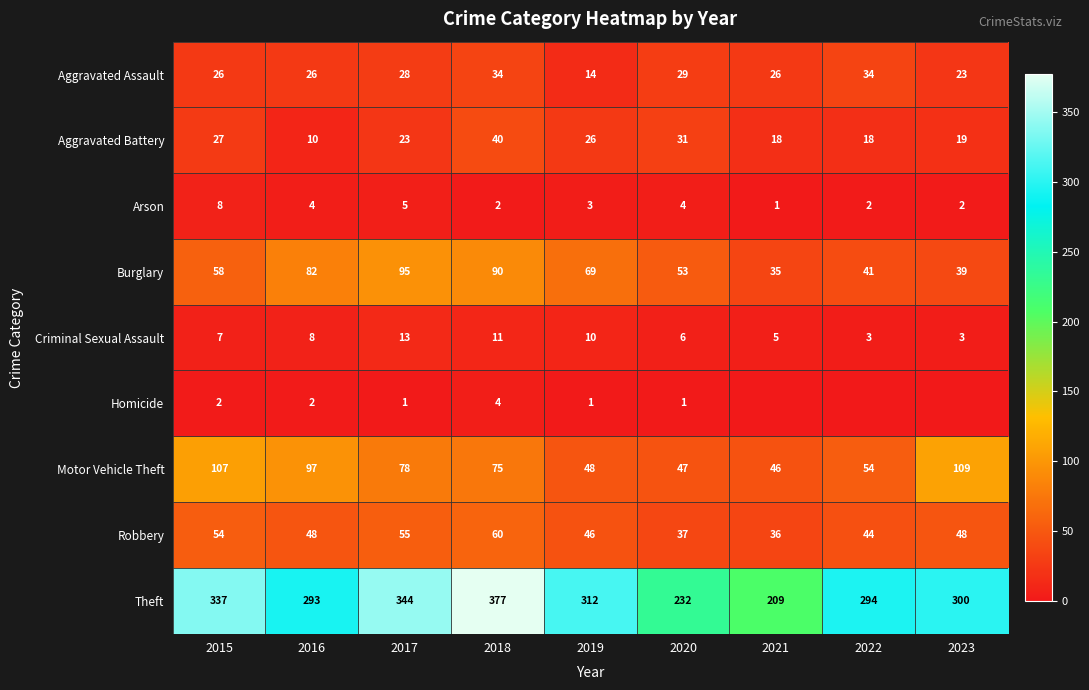

What is the sum of all Aggravated Battery values?

212